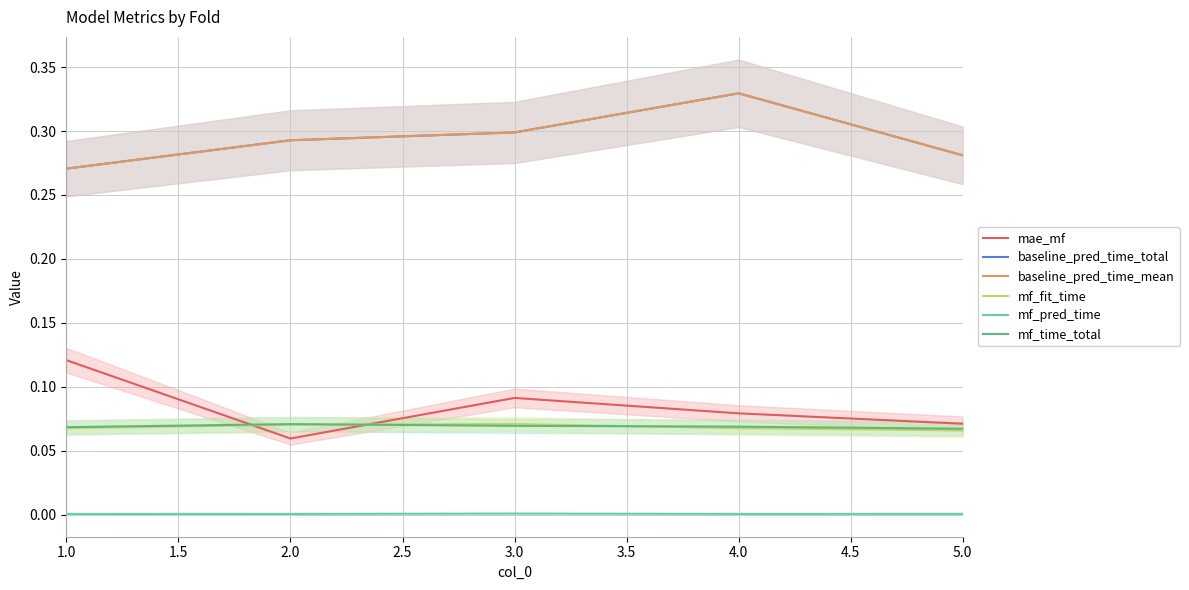

True or false: mae_mf and mf_fit_time cross at least once.

True